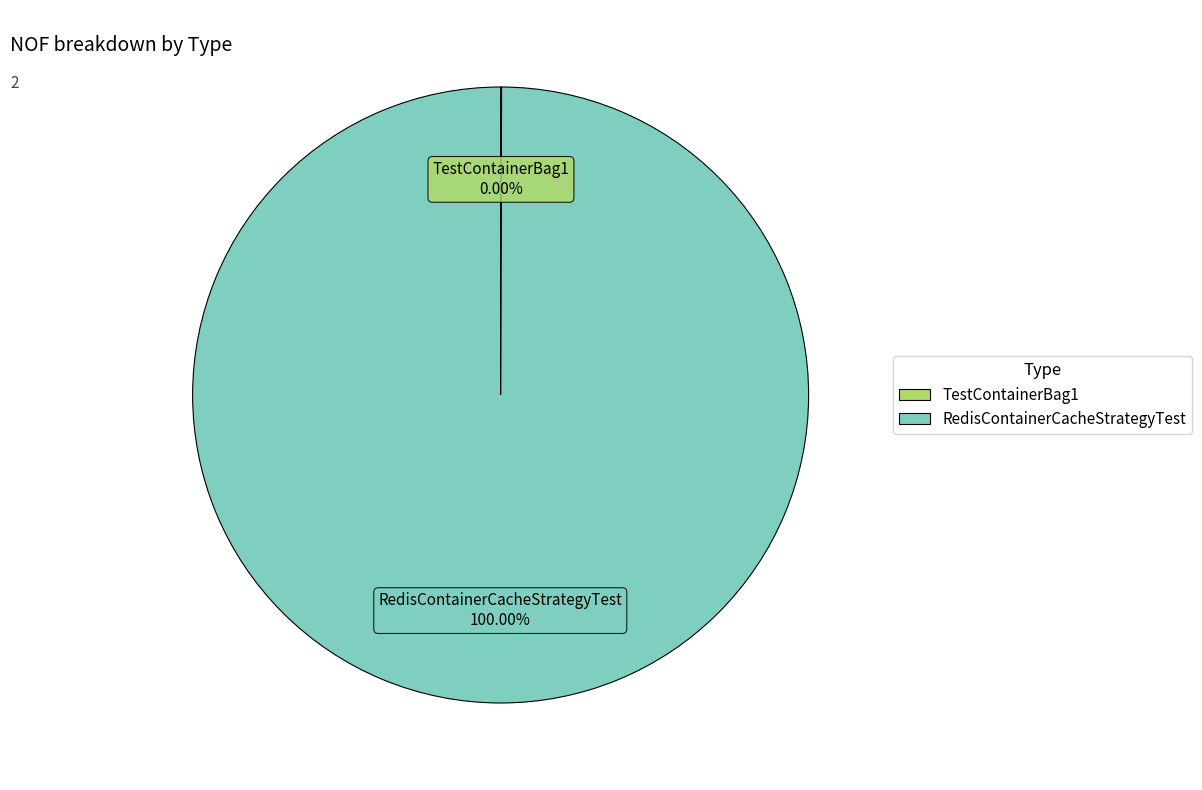

Is there any slice that represents more than half of the pie?

Yes